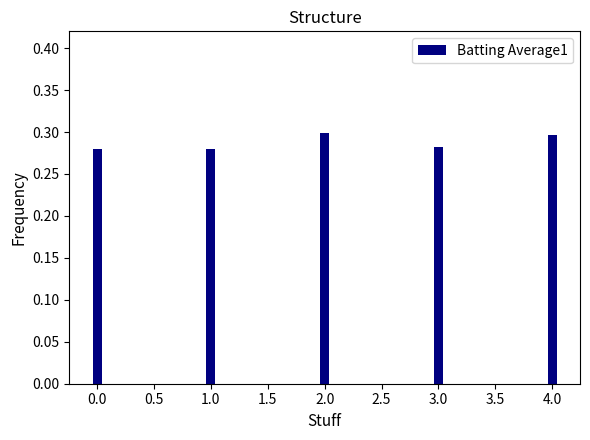

The chart shows a value of 0.3 at 0.0. True or false?

True